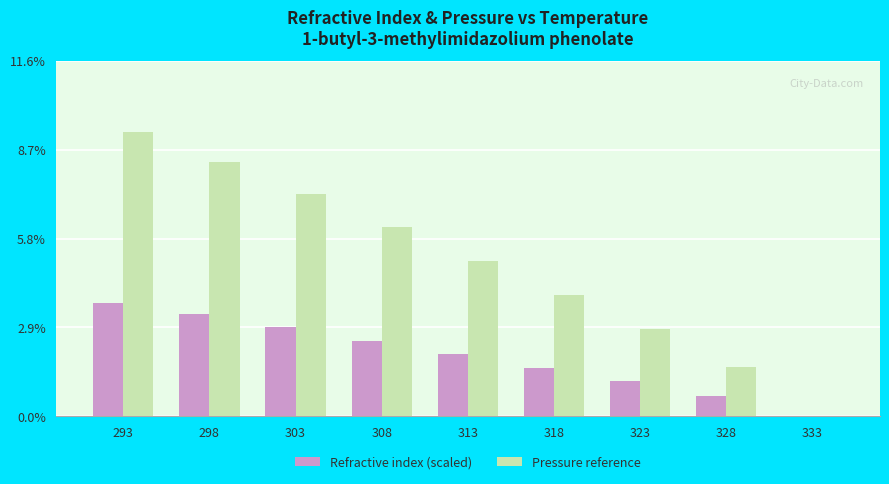

True or false: Refractive index (scaled) has a value of 3.7 at 293.

True